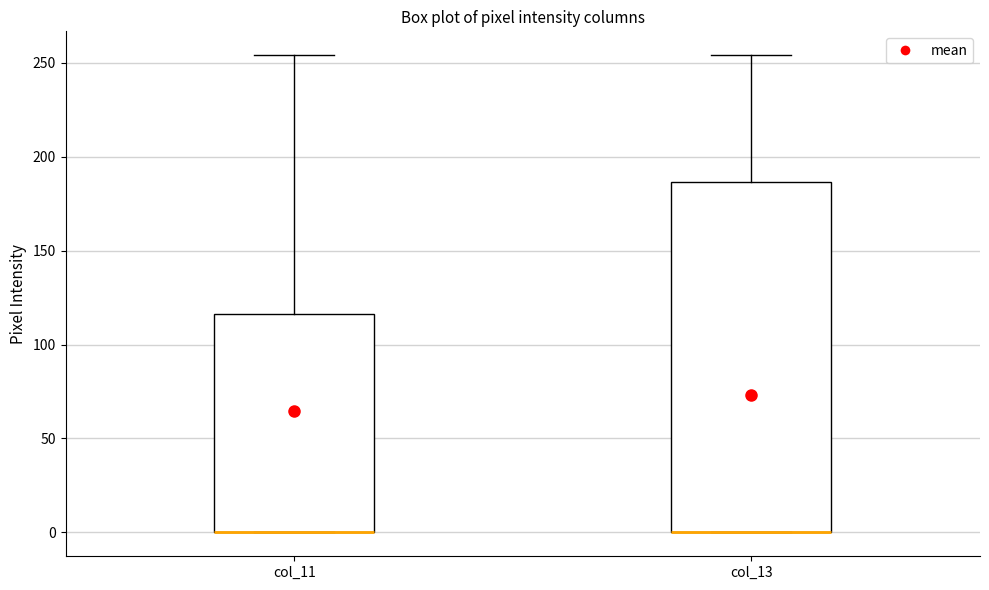

Comparing the boxes themselves (not the whiskers), which one is the tallest?

col_13